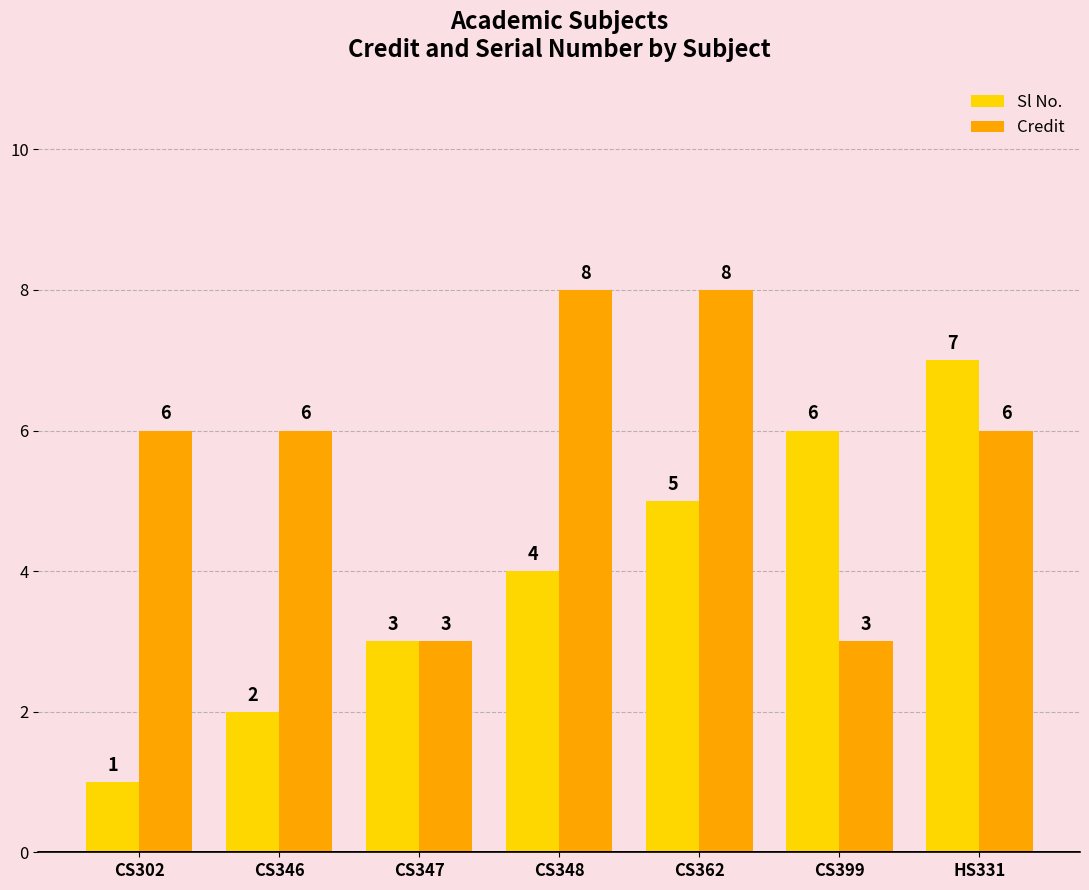

Reading right to left, what are all the values shown in this chart?

Sl No.: 7	6	5	4	3	2	1
Credit: 6	3	8	8	3	6	6